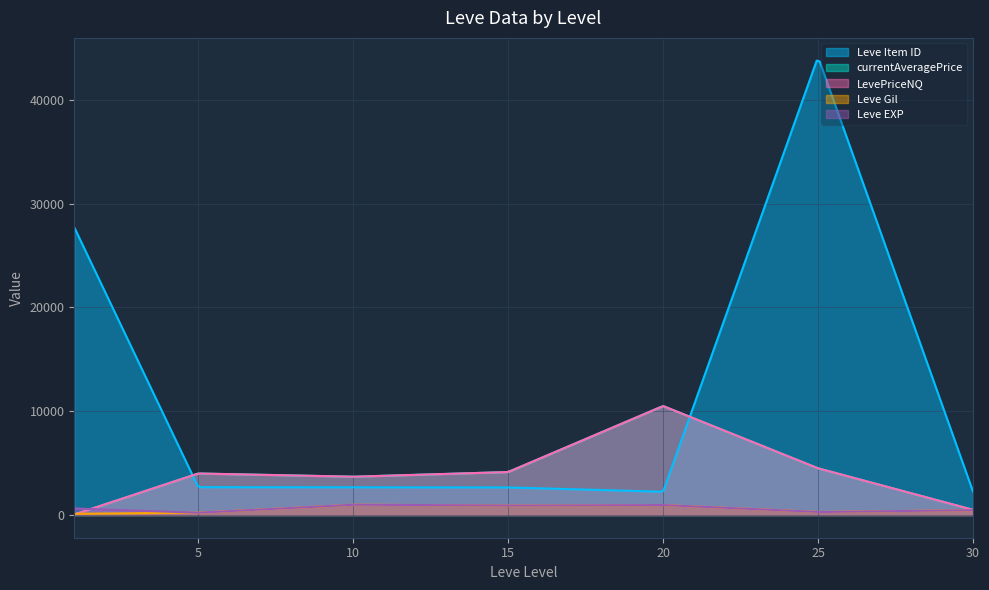

Does the chart have visible grid lines?

Yes